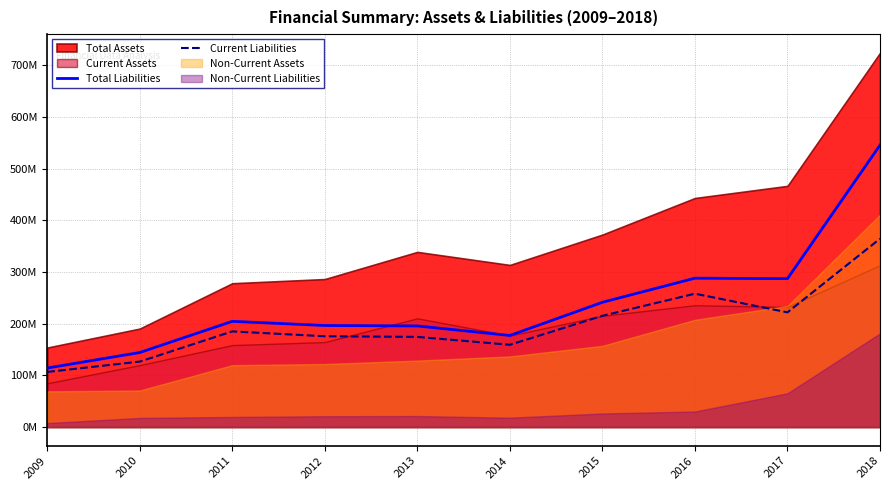

True or false: Total Liabilities and Current Liabilities cross at least once.

False